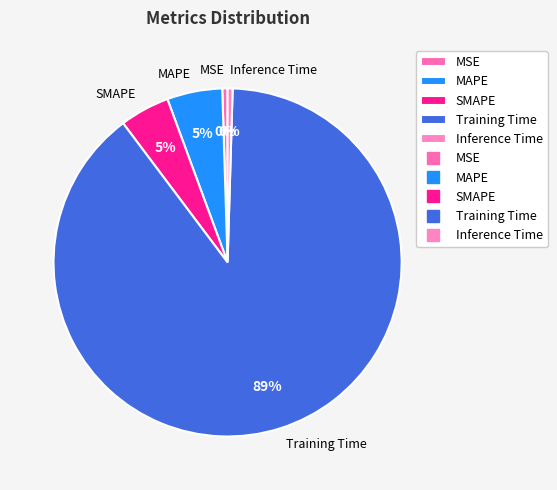

What percentage is the SMAPE slice, to the nearest percent?

5%